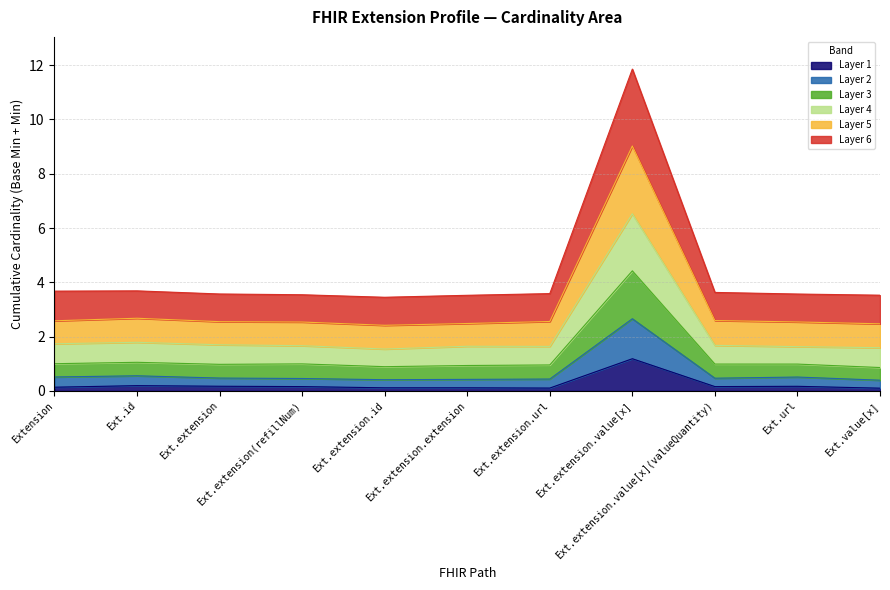

What is the difference between the second highest and minimum values in the Base Min series?

0.2